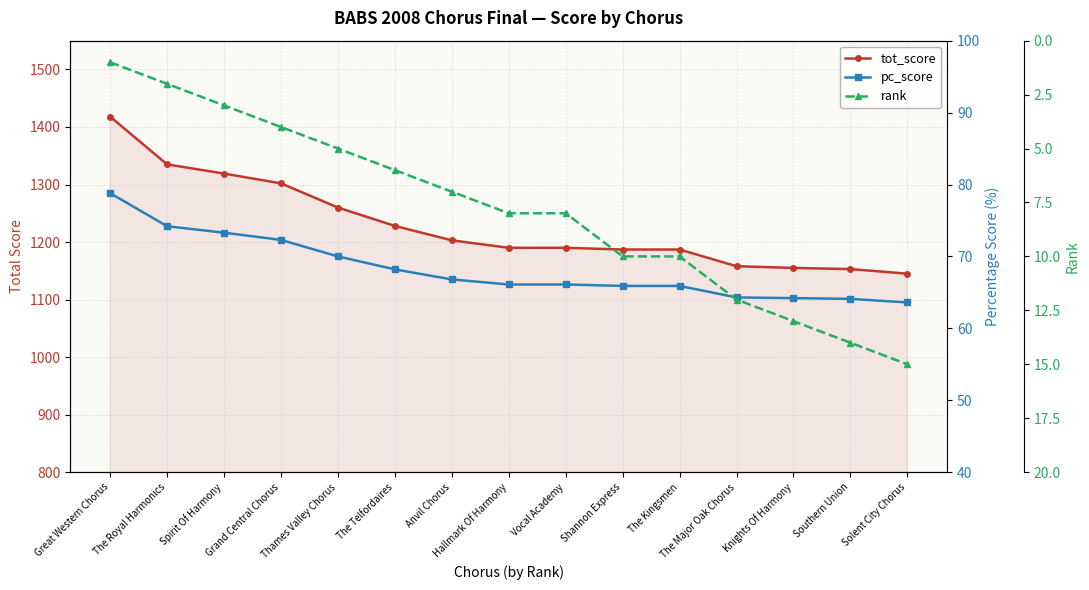

The pc_score series shows 19.8 at The Royal Harmonics. True or false?

False